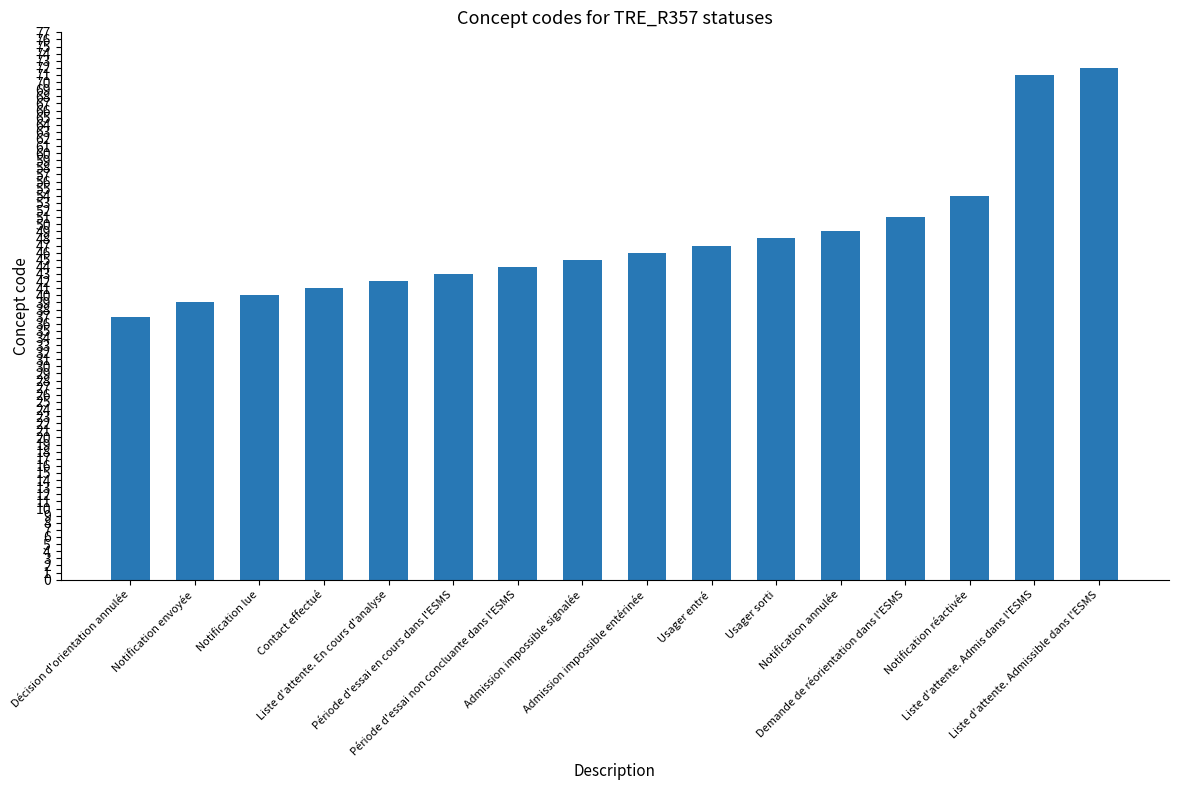

Reading left to right, what are all the values shown in this chart?

37	39	40	41	42	43	44	45	46	47	48	49	51	54	71	72